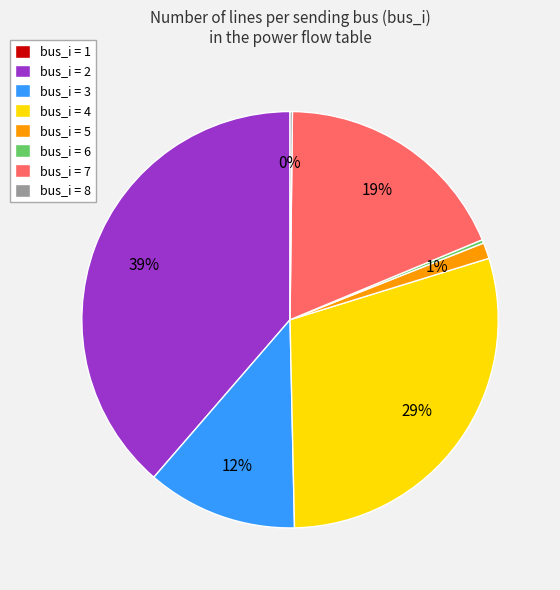

Is bus_i=4 the majority of the pie?

No